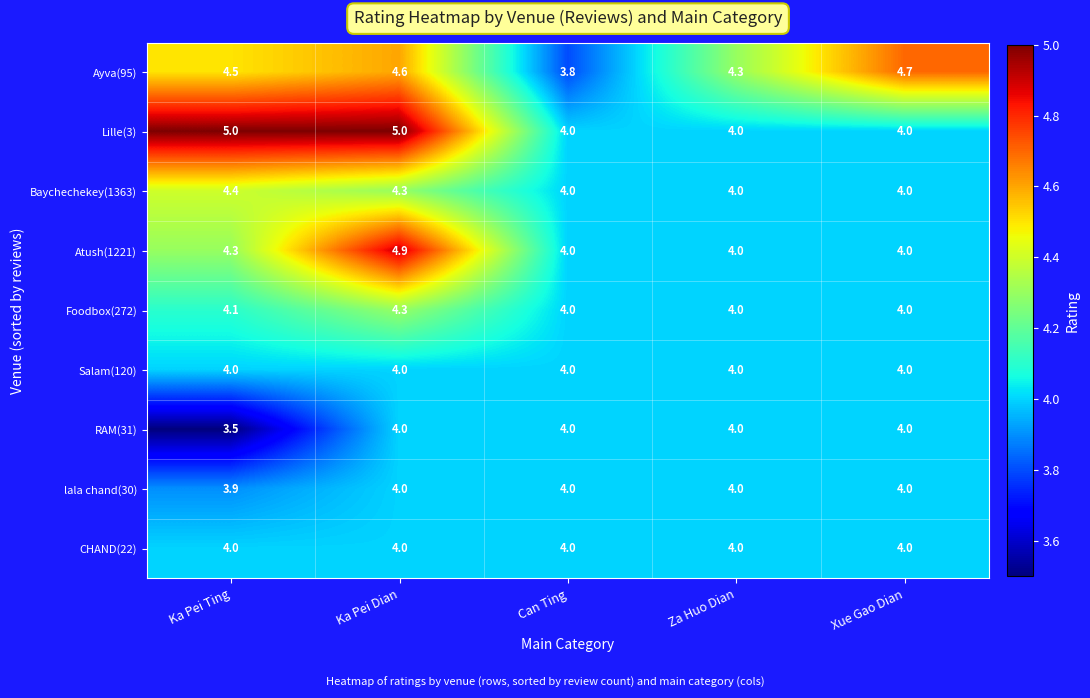

What is the sum of the Ayva(95) values at Xue Gao Dian and Can Ting?

8.5